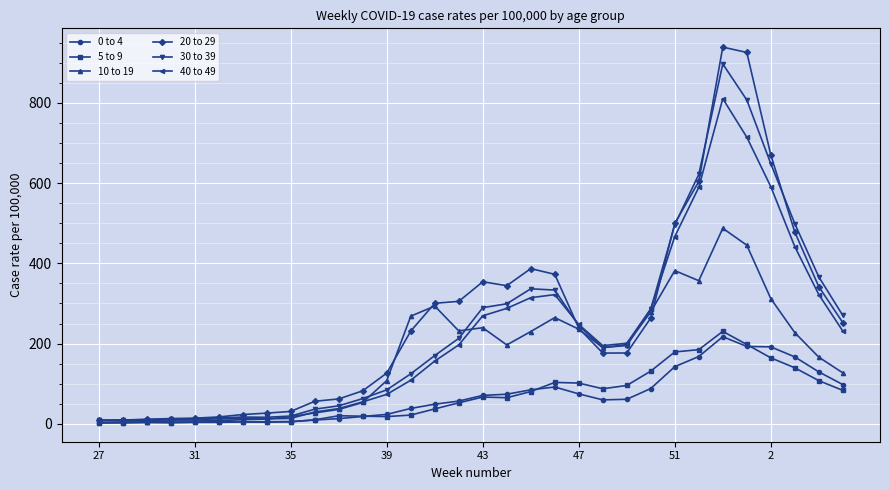

Which series has the widest spread of values?

20 to 29